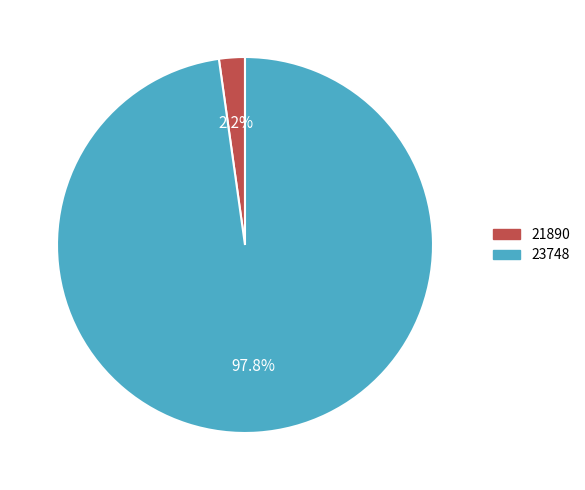

Which category accounts for the majority?

23748